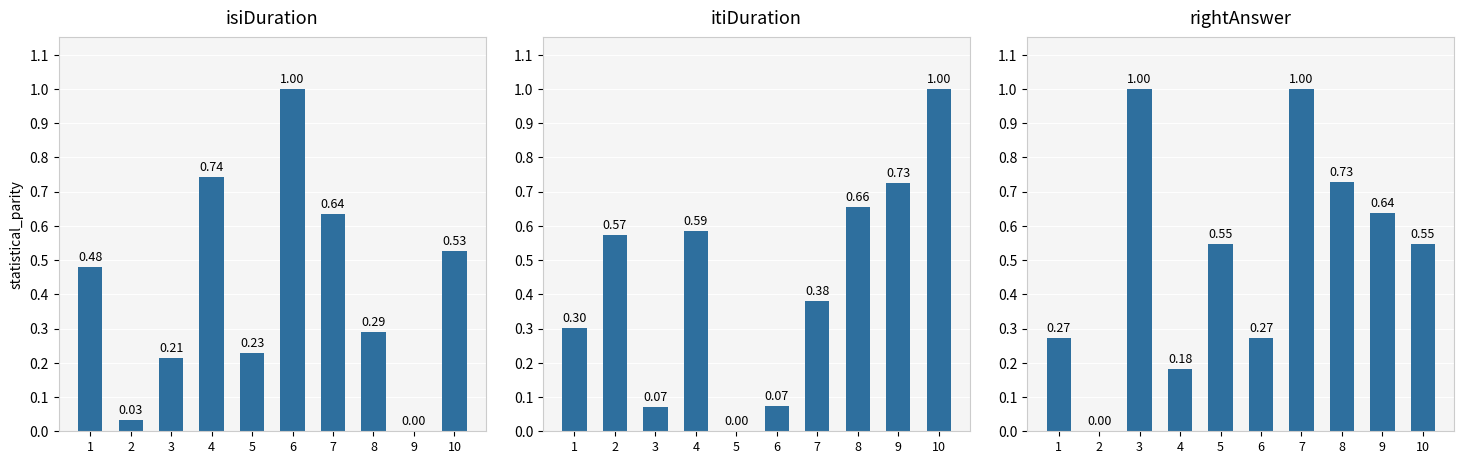

Are the bars grouped side by side (vs. stacked)?

Yes